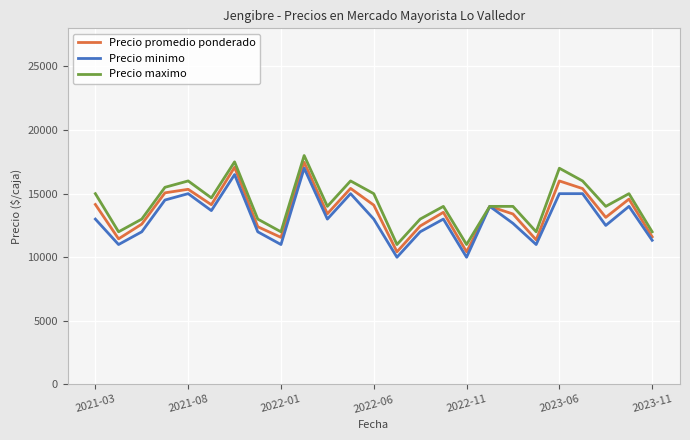

What is the greatest value displayed?

18000.0